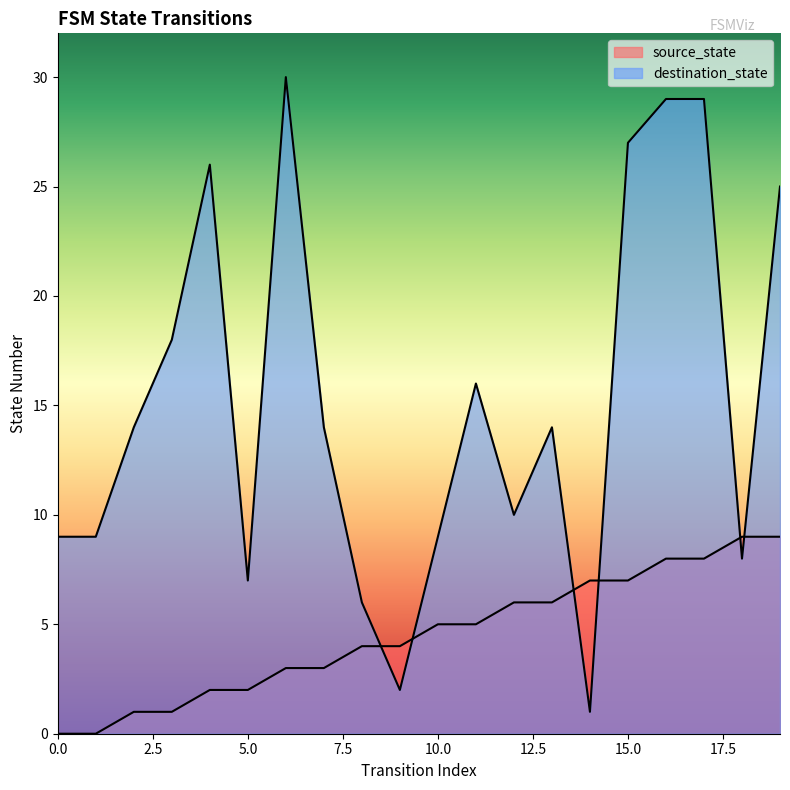

What is the difference between the highest and lowest values at 5?

5